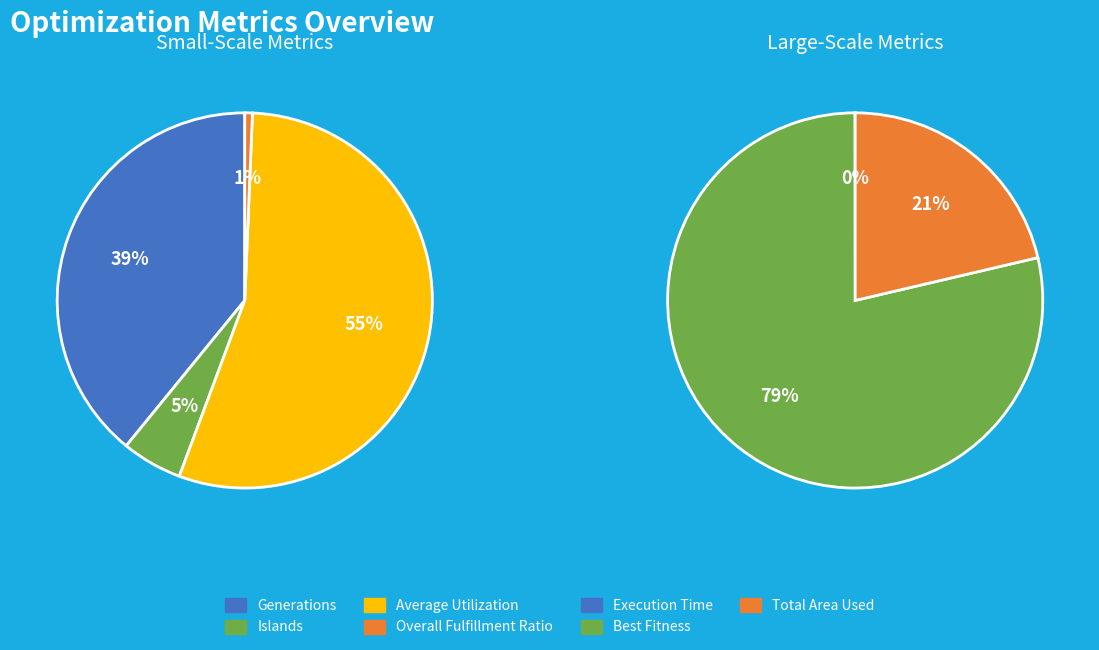

To the nearest percent, what is the difference between the total_area_used and execution_time slice percentages?

21%